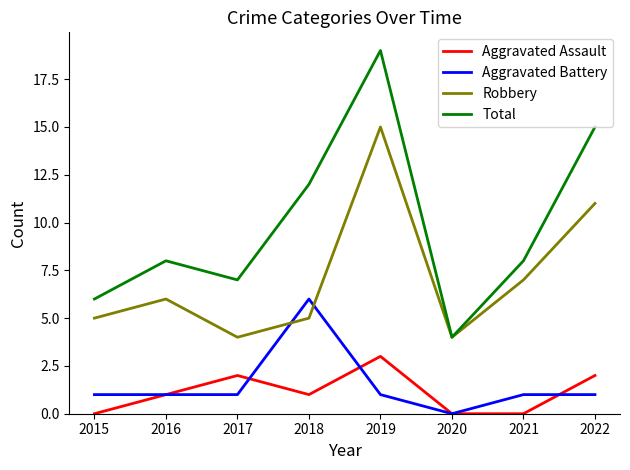

Read the Aggravated Battery value at 2018.

6